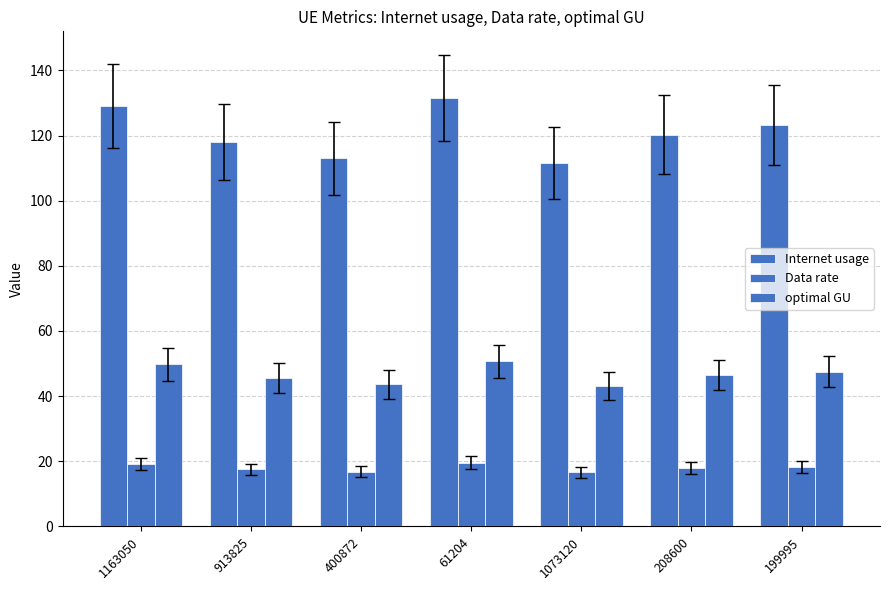

Count the number of categories in the chart.

7